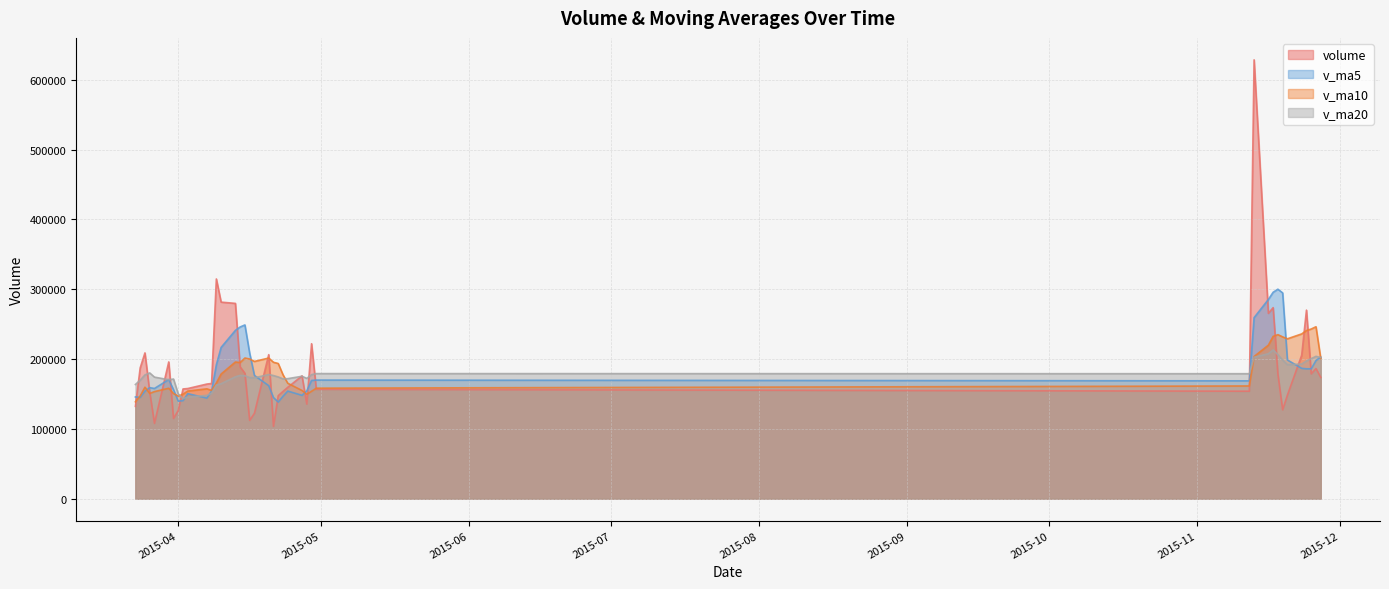

What is the total value across all series at 2015-11-23?

821300.1